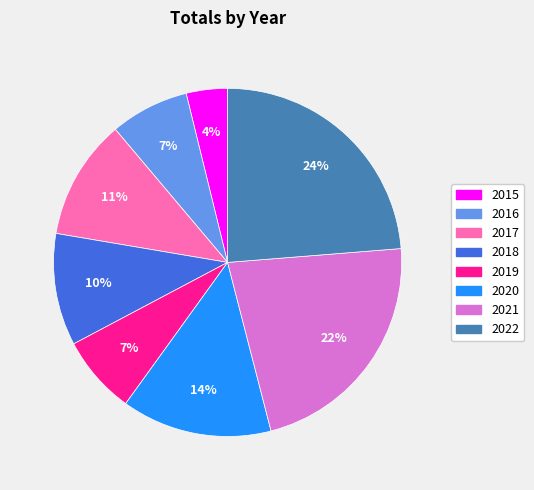

Combined, do 2022 and 2016 account for over 50%?

No